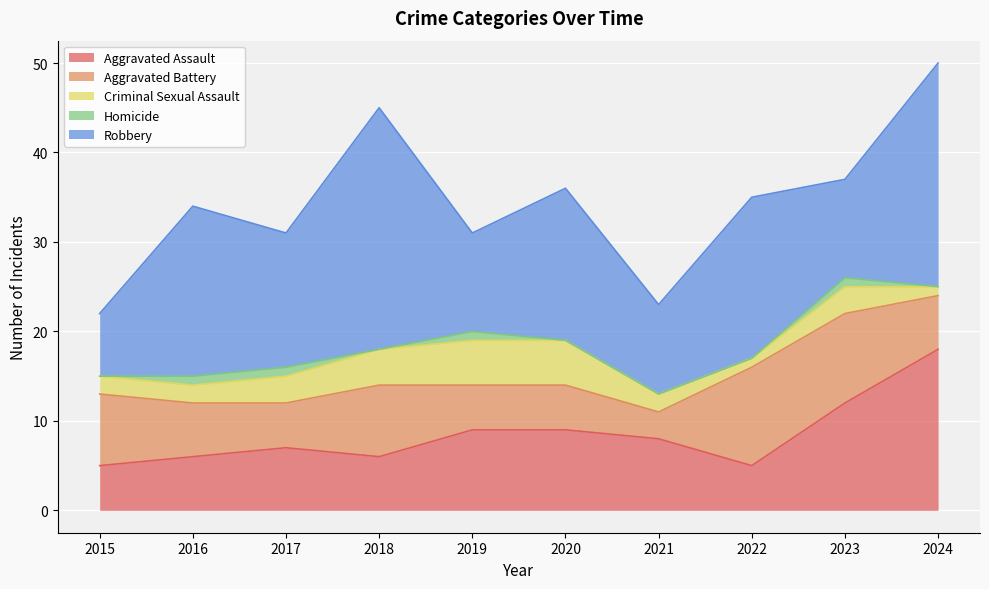

What is the difference between the Homicide values at 2015 and 2023?

1